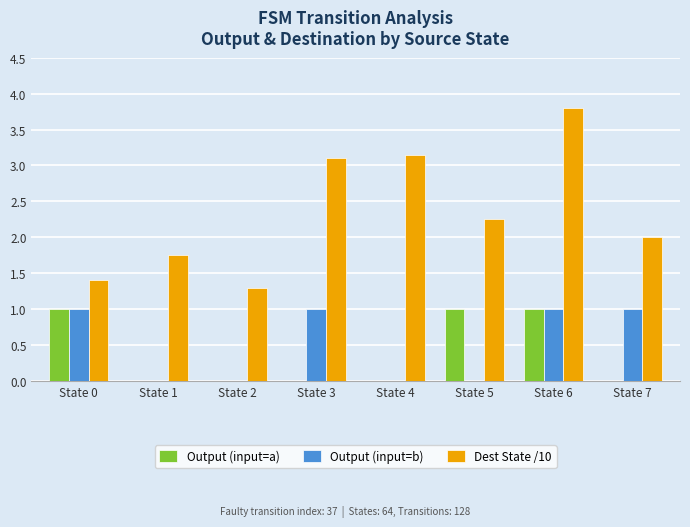

Is the value of Output (input=a) at State 5 greater than the value of Dest State /10 at State 2?

No